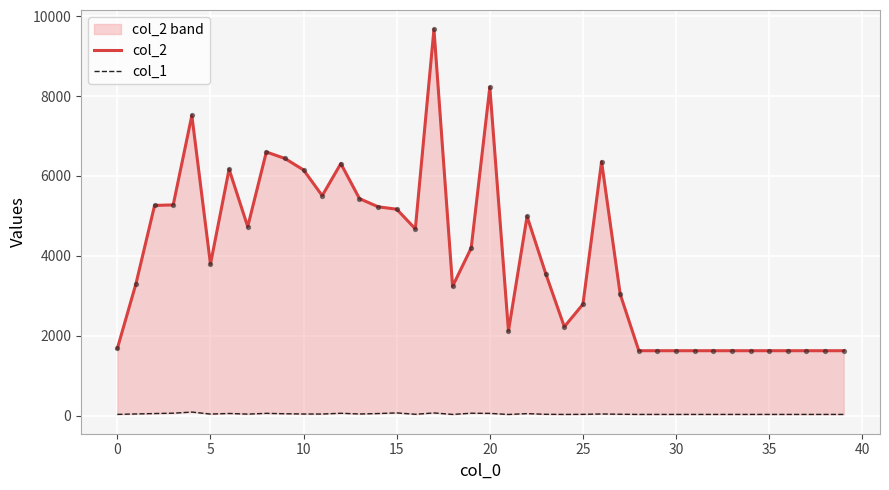

Is the value of col_1 at 38 greater than the value of col_2 at 28?

No